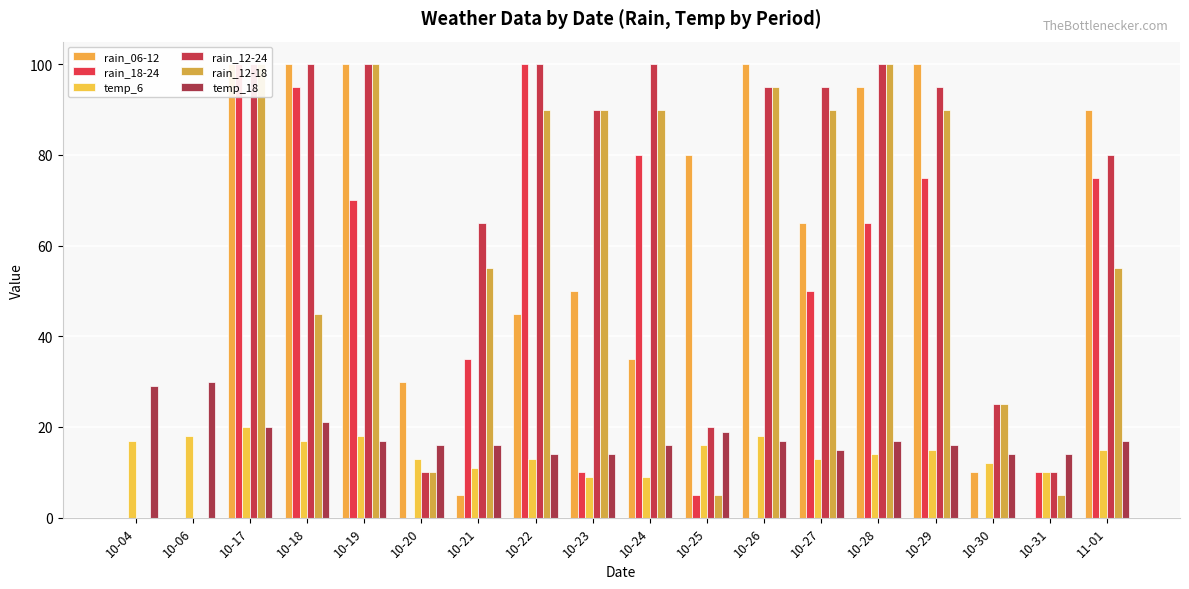

What is the difference between the rain_06-12 values at 10-21 and 10-18?

95